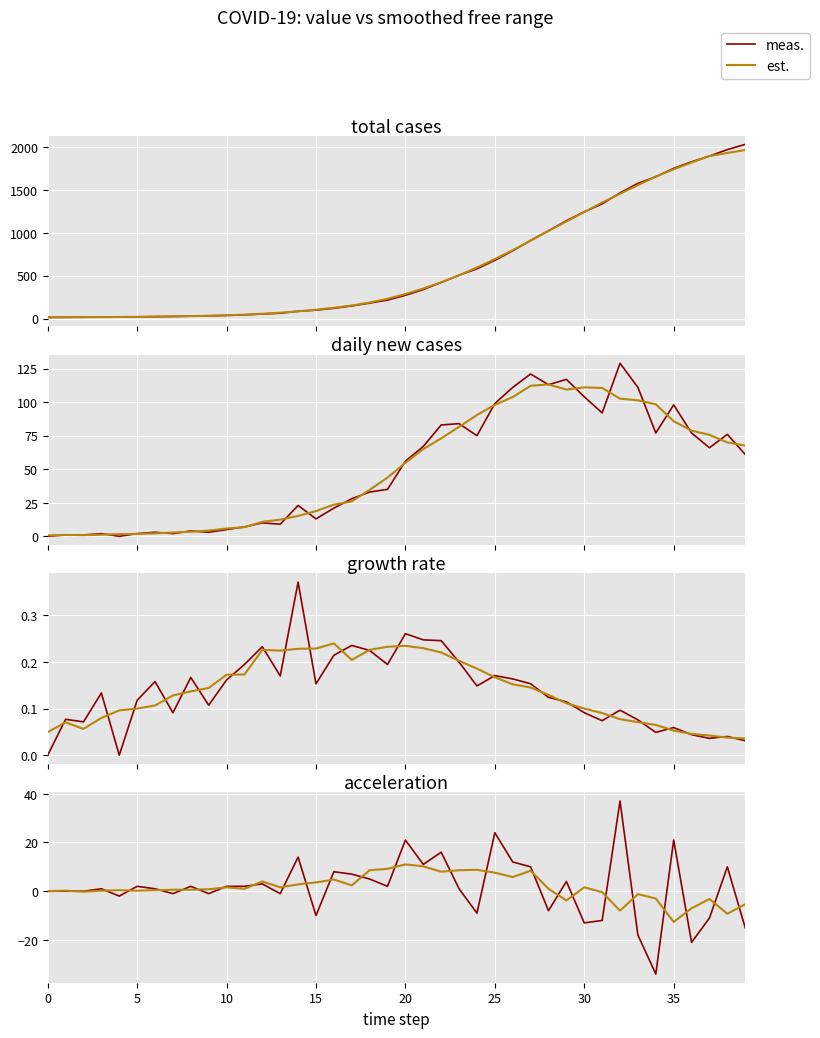

Where is the first local minimum for est.?

10